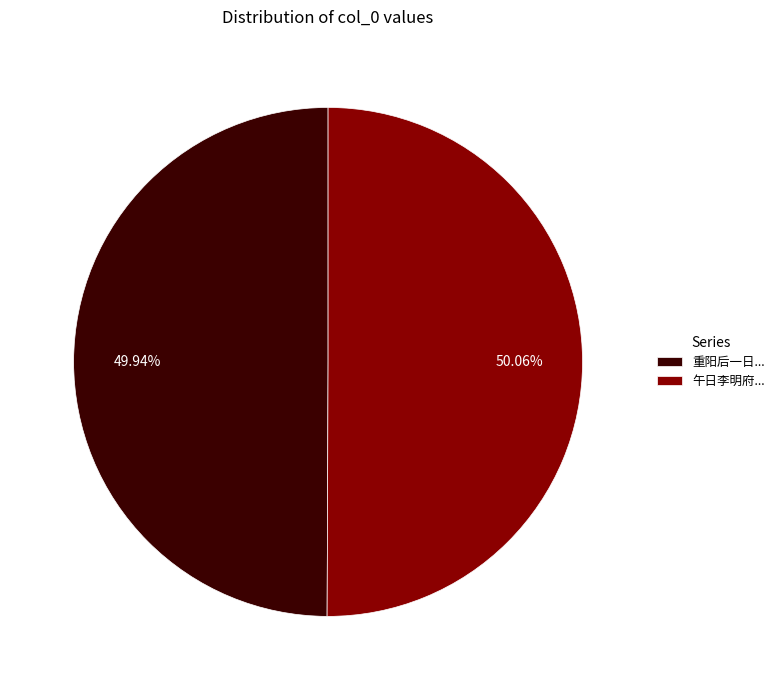

Is the sum of 午日李明府... and 重阳后一日... greater than half?

Yes